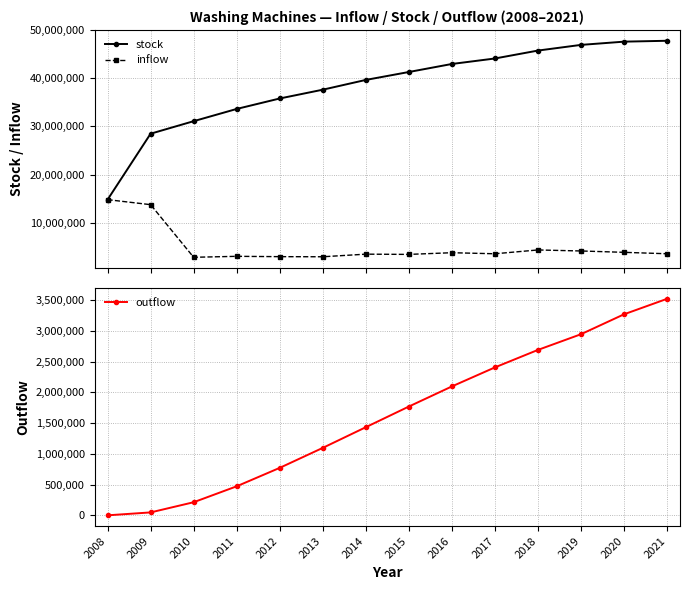

What is the sum of all stock values?

537674104